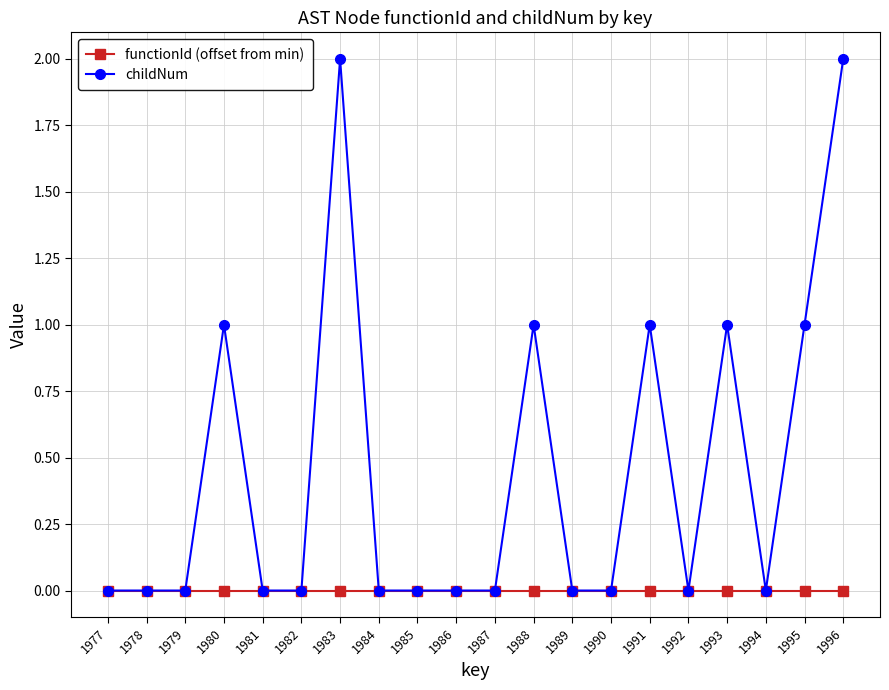

What are all the series names shown in the legend?

functionId (offset from min), childNum